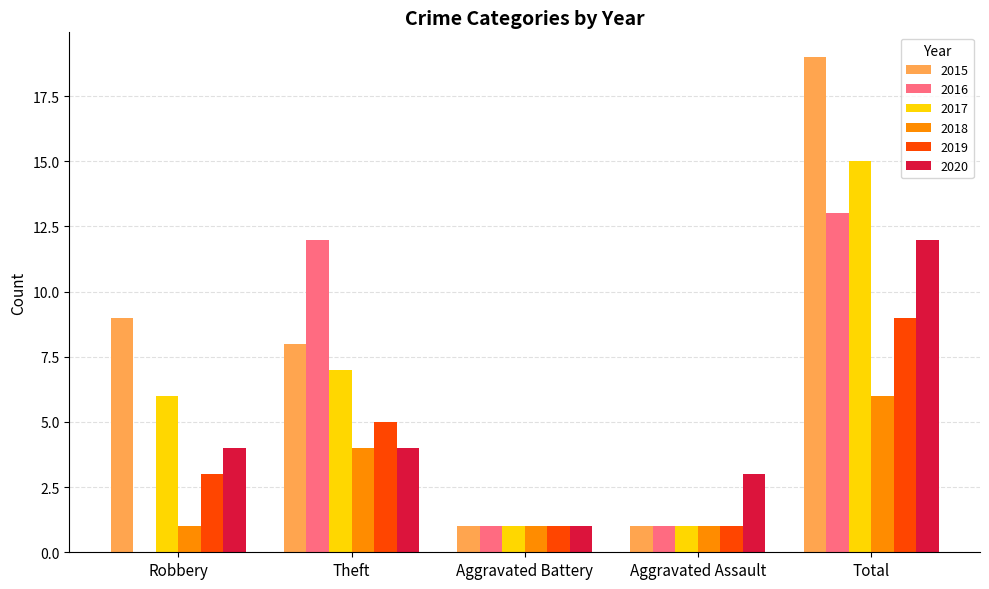

Which series has the largest total across all categories?

2015